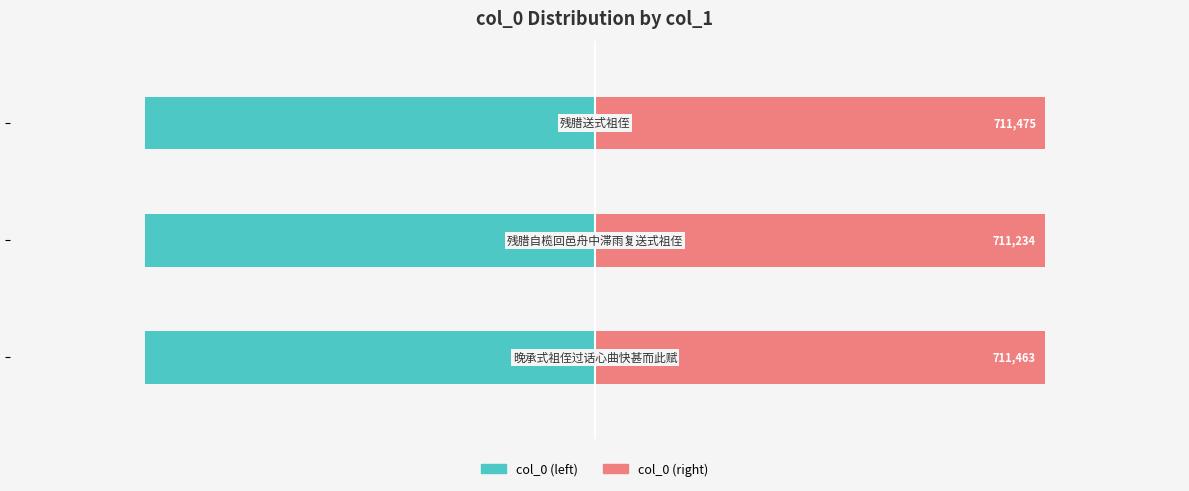

What is the value of the col_0 (right) bar at the 2nd from the left?

711234